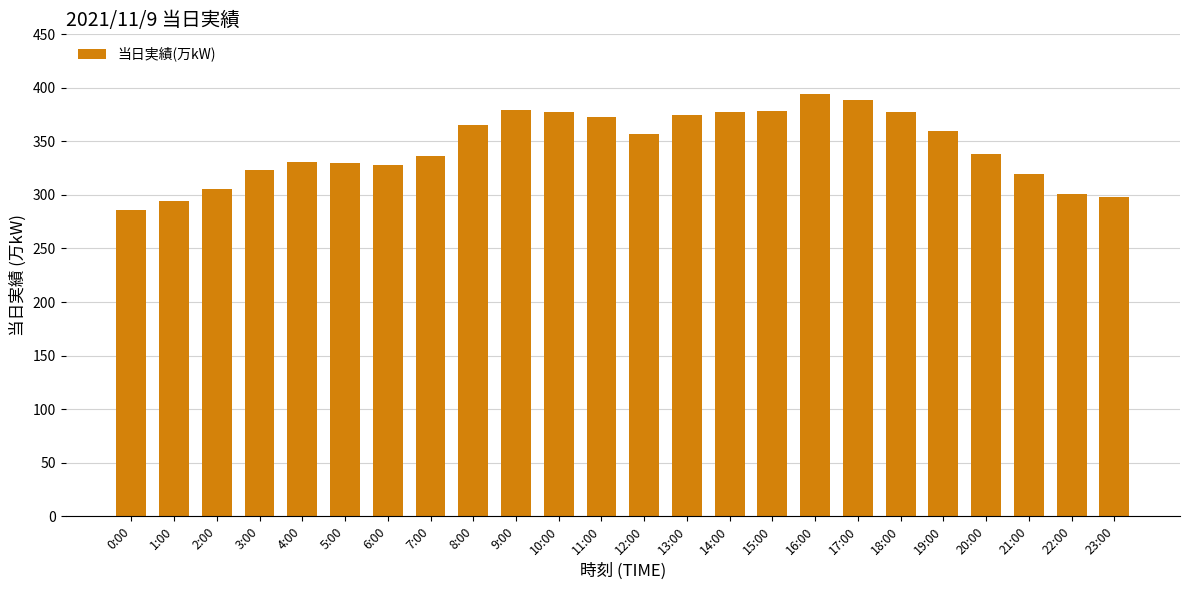

What is the maximum value shown in the chart?

394